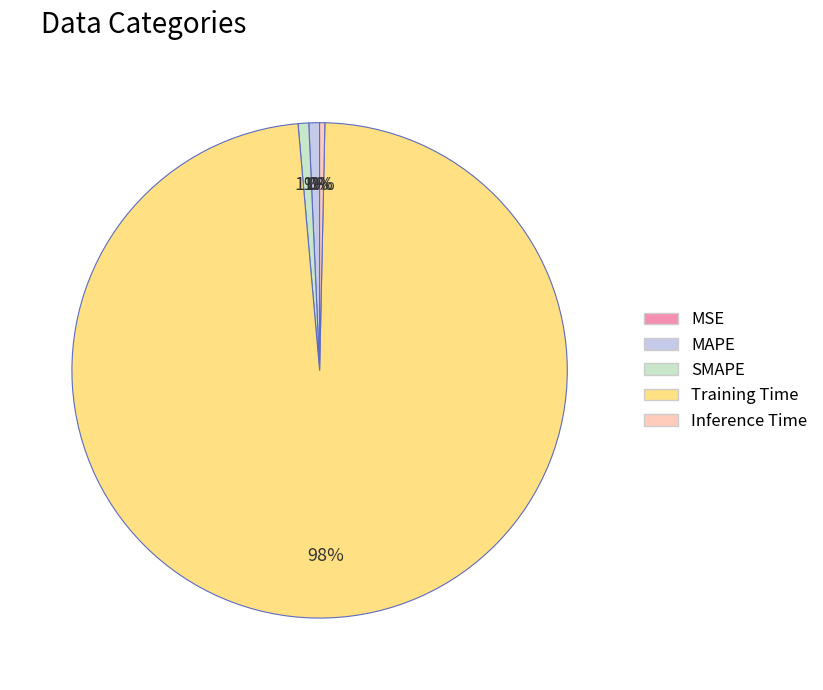

What is the majority slice?

Training Time